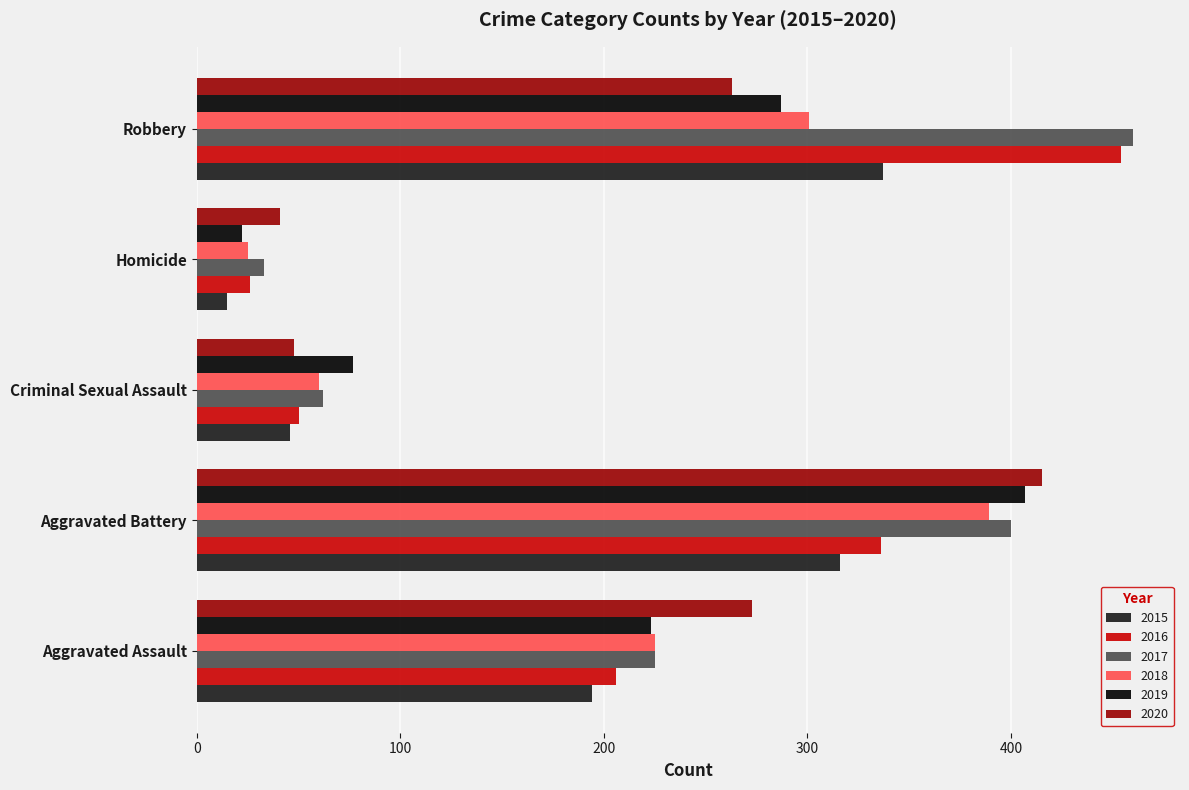

What is the total value across all series at Robbery?

2102